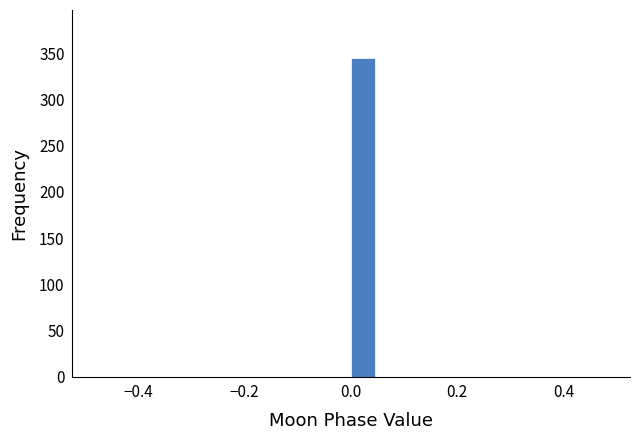

Around what value on the x-axis is the tallest bar? Give the approximate position of its centre, as read against the axis.

0.02